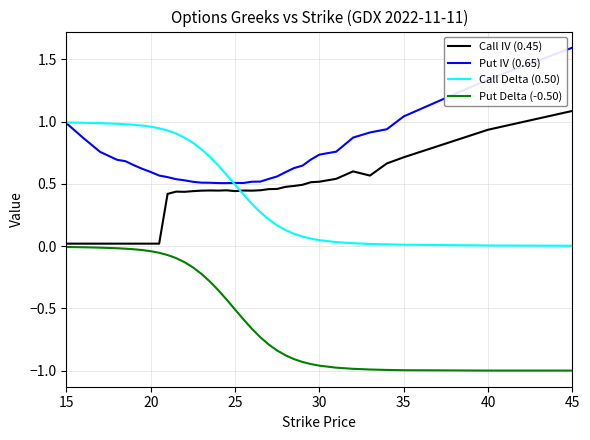

What is the difference between the maximum and minimum values in the Put IV (0.65) series?

1.1